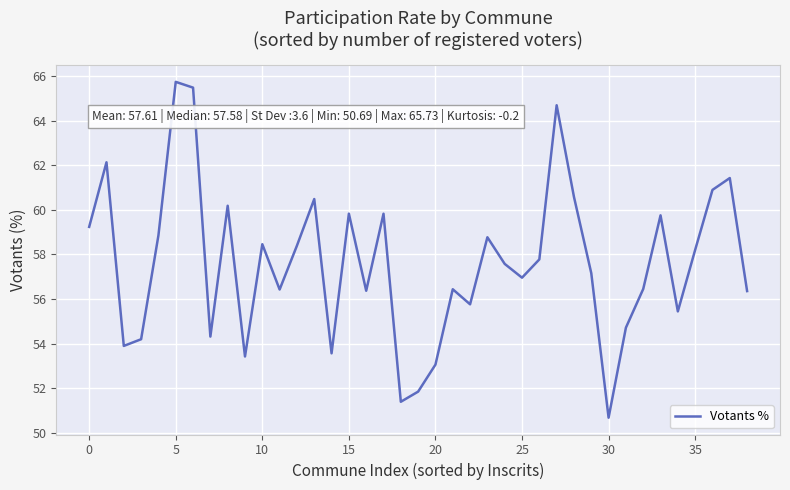

Count the number of data series in this chart.

1